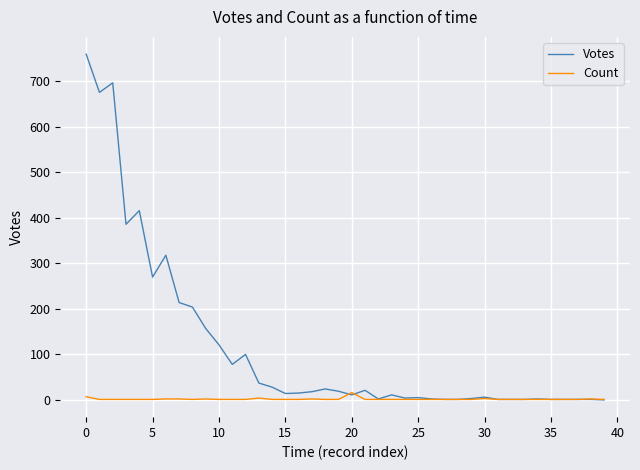

Rank the series by their maximum value, from lowest to highest.

Count, Votes